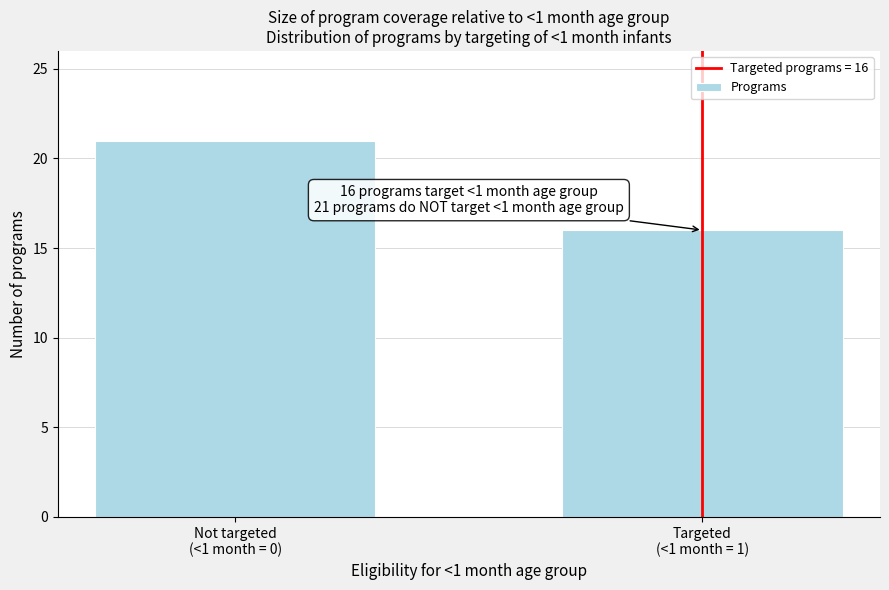

Reading right to left, list all the values displayed in this chart.

16	21